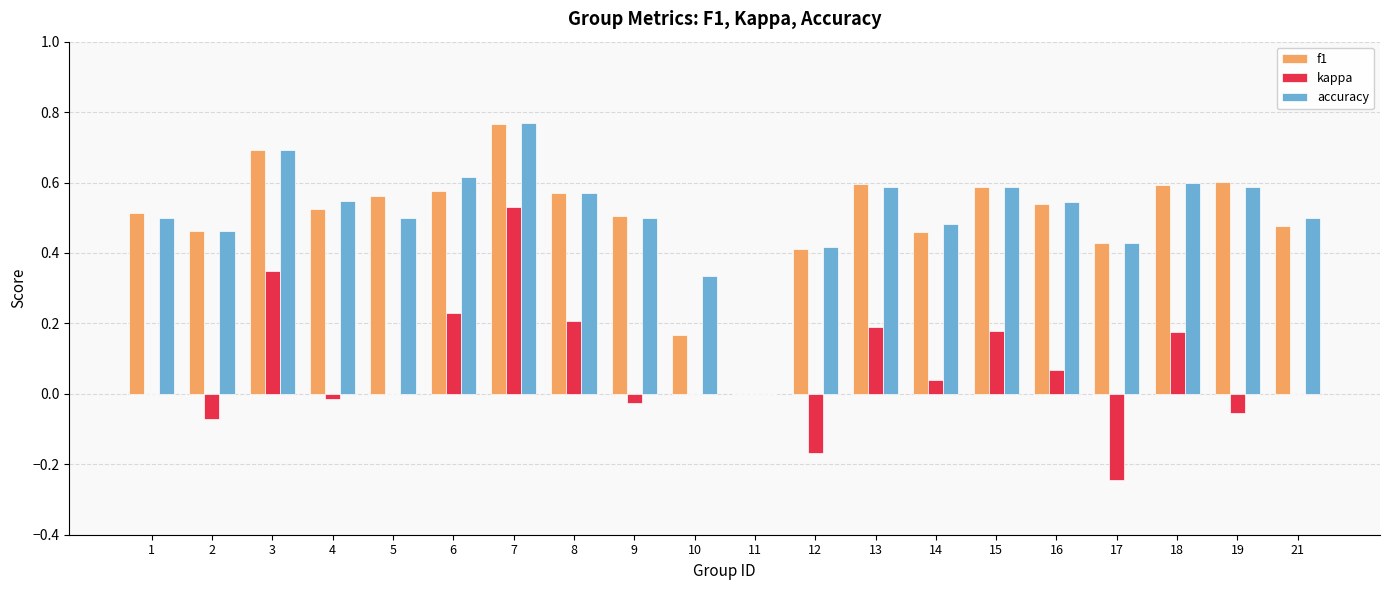

How many distinct data groups are displayed?

3